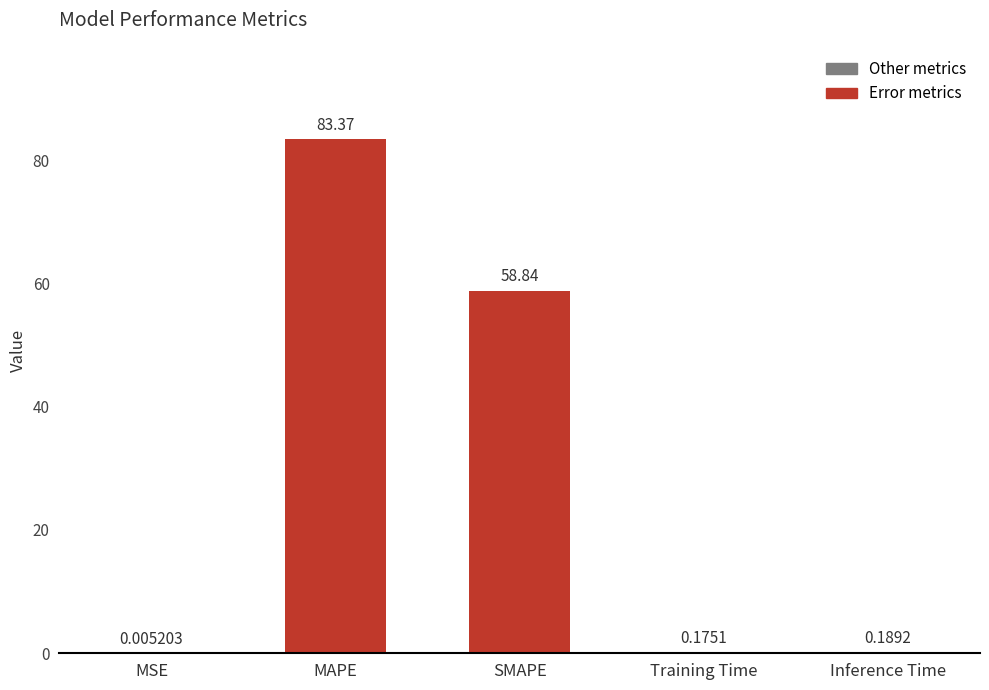

What is the sum of all values?

142.6